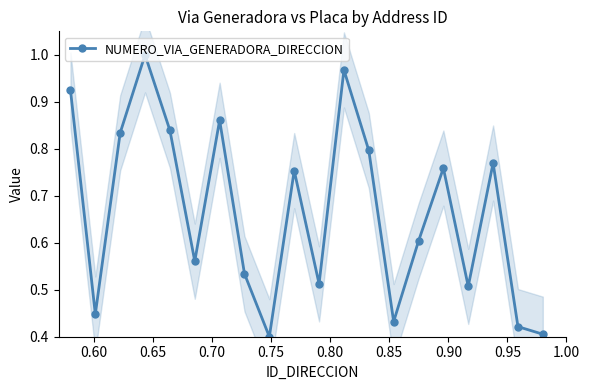

What is the value of the 3rd point from the left?

0.8